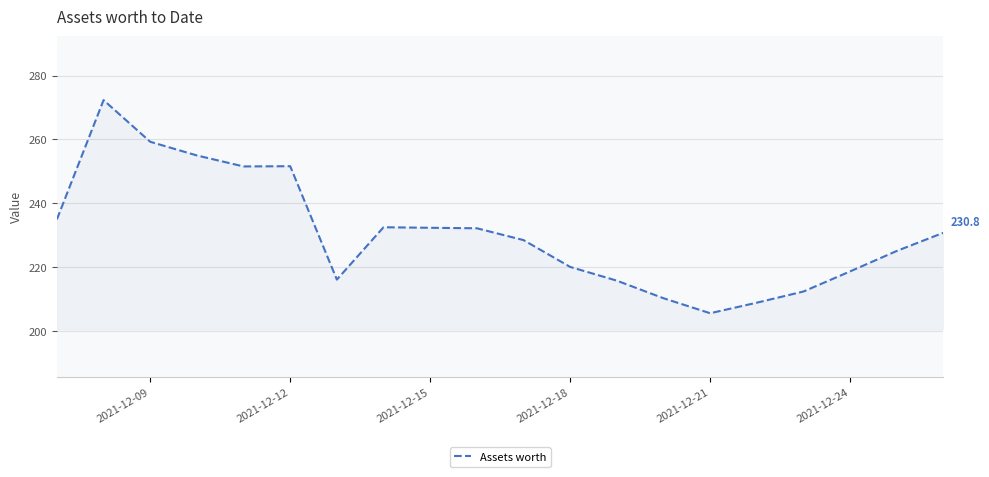

What is the minimum value shown in the chart?

205.6